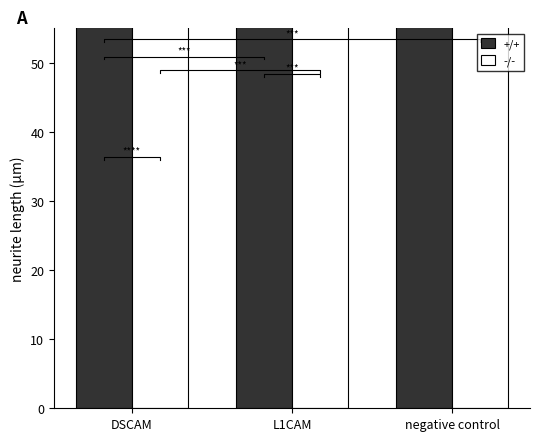

What is the label of the 1st bar from the left?

DSCAM